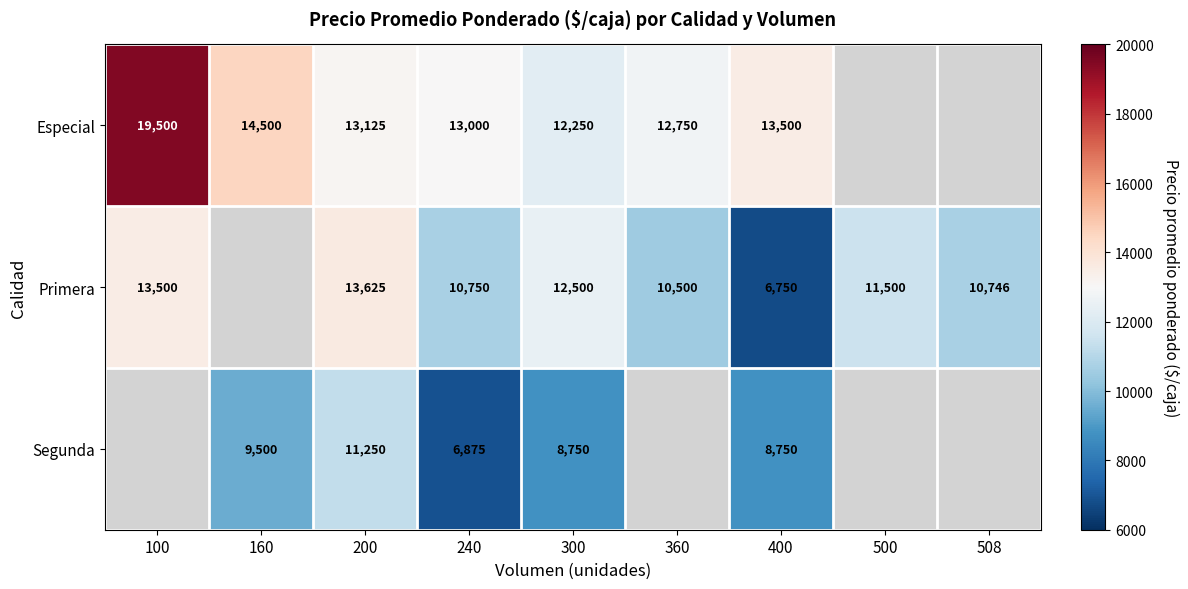

The Especial series shows 12250 at 300. True or false?

True